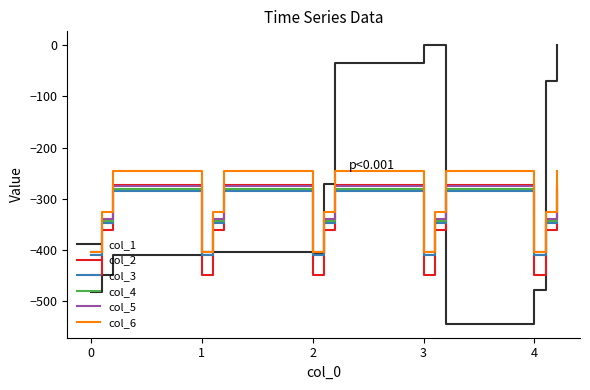

In col_2, how many points are lower than both neighbors (excluding endpoints)?

4